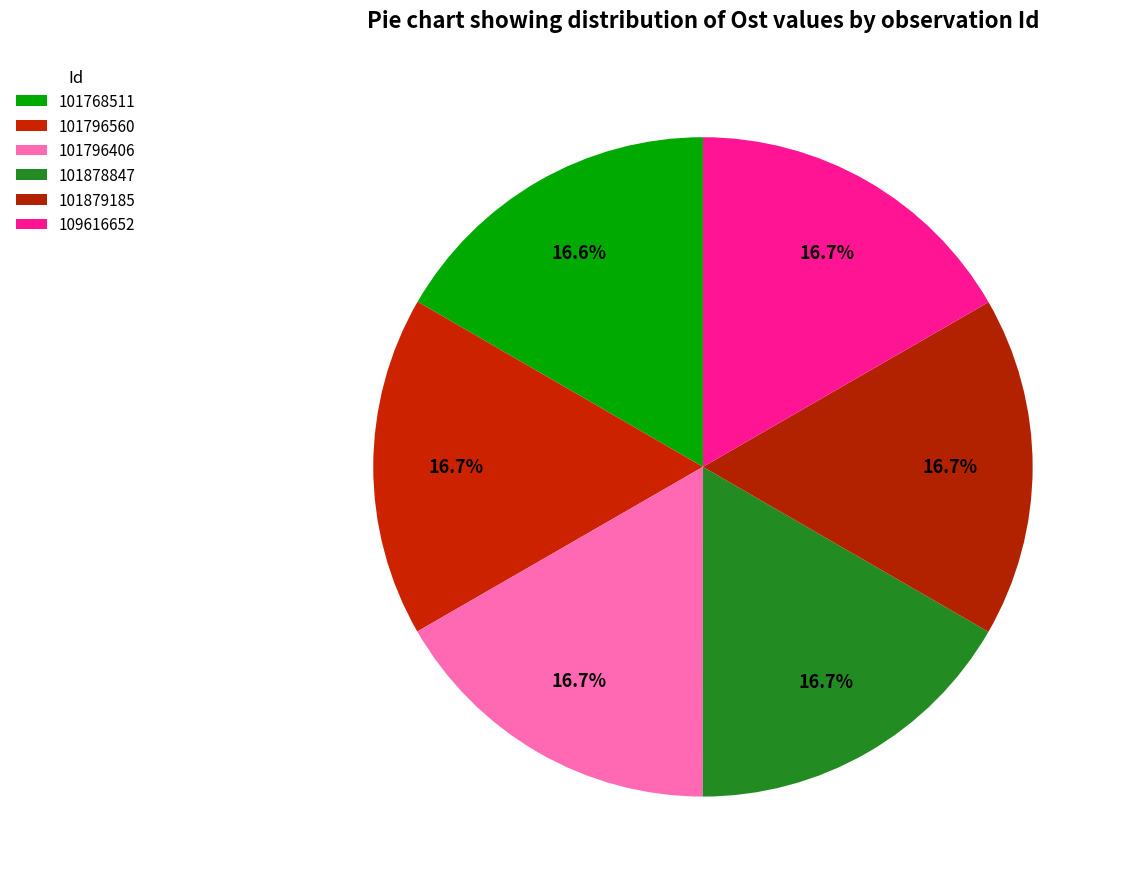

To the nearest percent, what percentage of the pie is 109616652?

17%